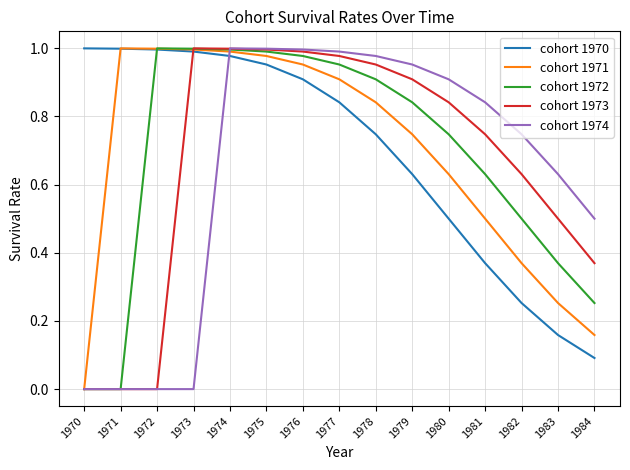

Between 1976 and 1983, which series saw the biggest shift?

cohort 1970